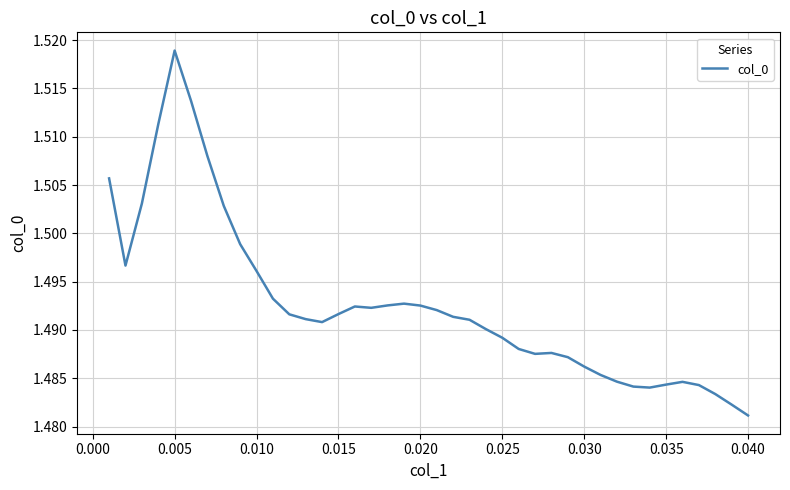

Reading left to right, transcribe all the data shown in this chart.

1.5	1.5	1.5	1.5	1.5	1.5	1.5	1.5	1.5	1.5	1.5	1.5	1.5	1.5	1.5	1.5	1.5	1.5	1.5	1.5	1.5	1.5	1.5	1.5	1.5	1.5	1.5	1.5	1.5	1.5	1.5	1.5	1.5	1.5	1.5	1.5	1.5	1.5	1.5	1.5